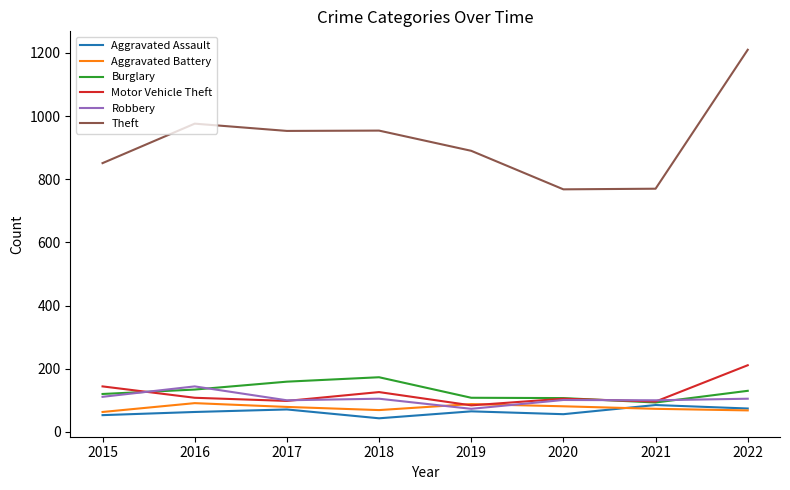

Is it true that Theft equals 770 at 2021?

True